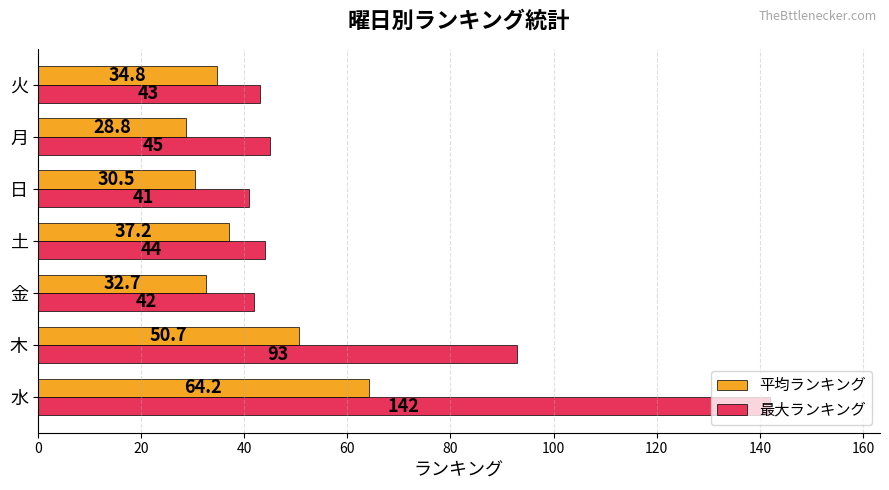

How many values in the 最大ランキング series are below 44?

3